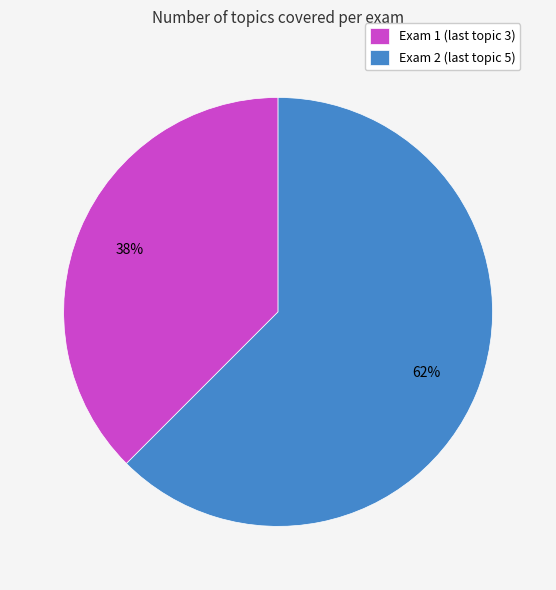

How many slices are in this pie chart?

2